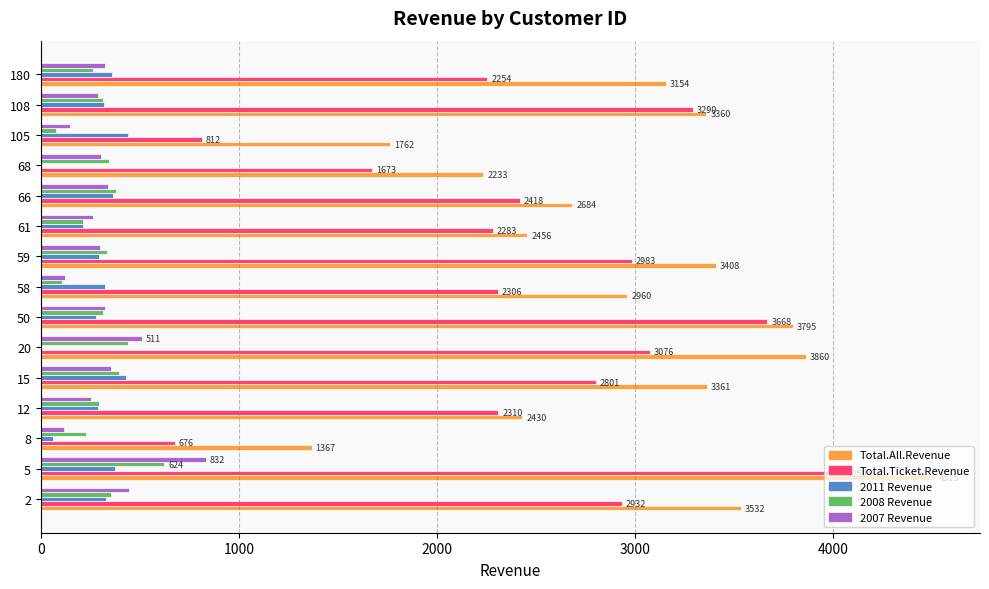

Count the number of data series in this chart.

5